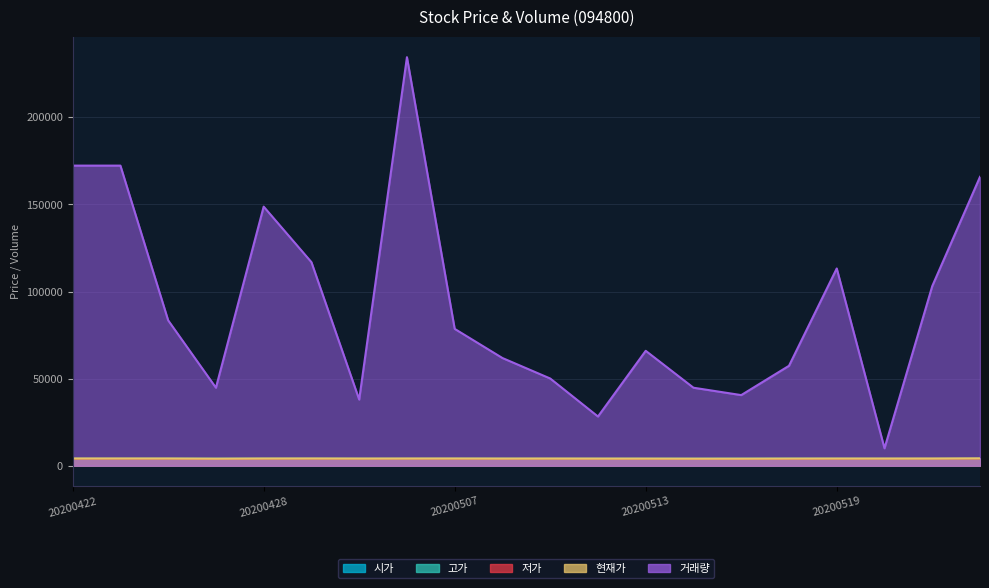

How many times do 시가 and 현재가 cross each other?

8